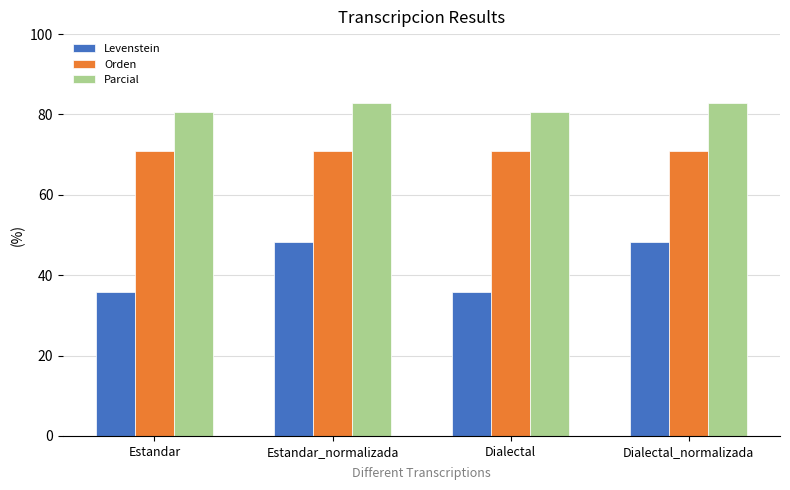

How many data points in Parcial are less than 82?

2